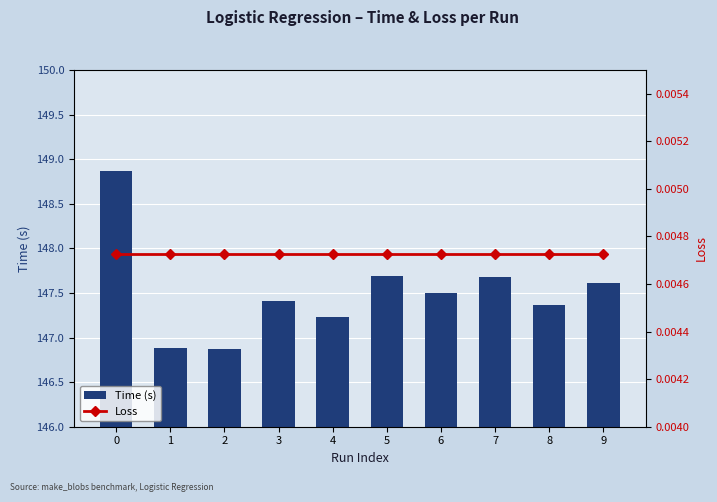

Does the chart contain any negative values?

No